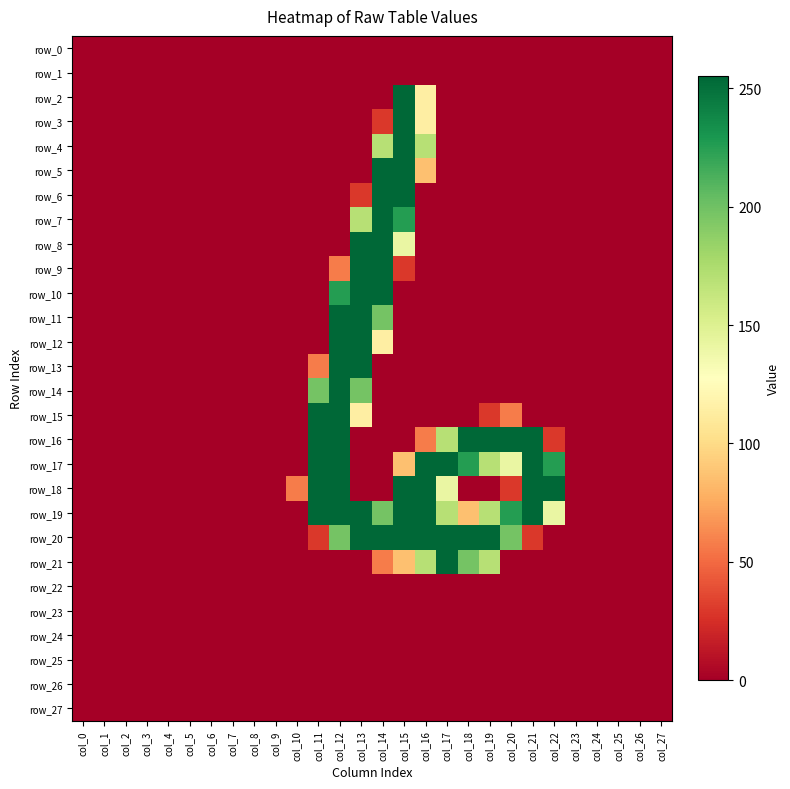

Which category has the lowest value in the row_16 series?

col_0